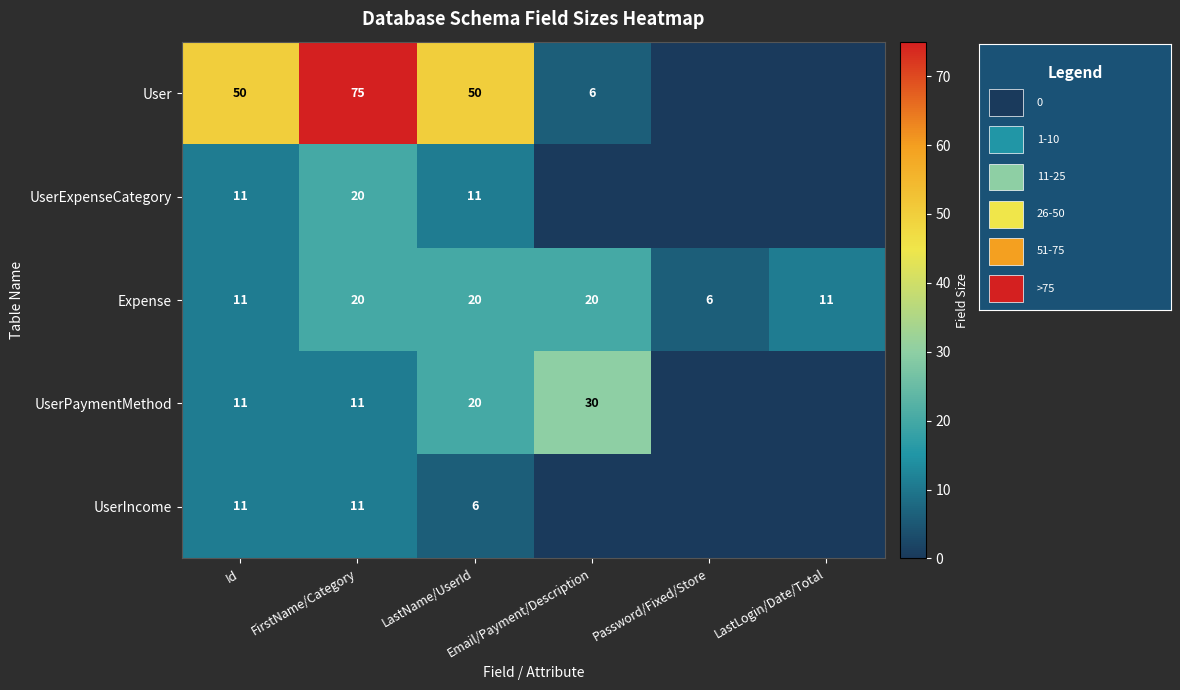

What is the highest value of the Expense series?

20